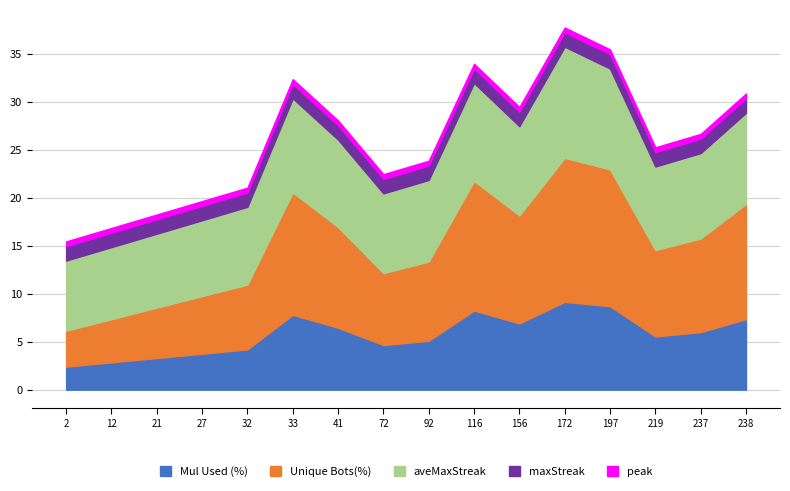

What is the maximum value for Mul Used (%)?

9.2